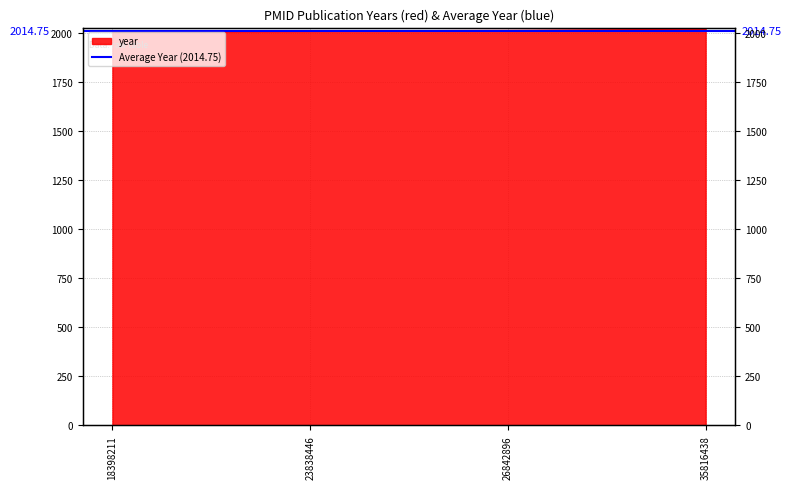

What is the value of the 1st point from the left?

2008